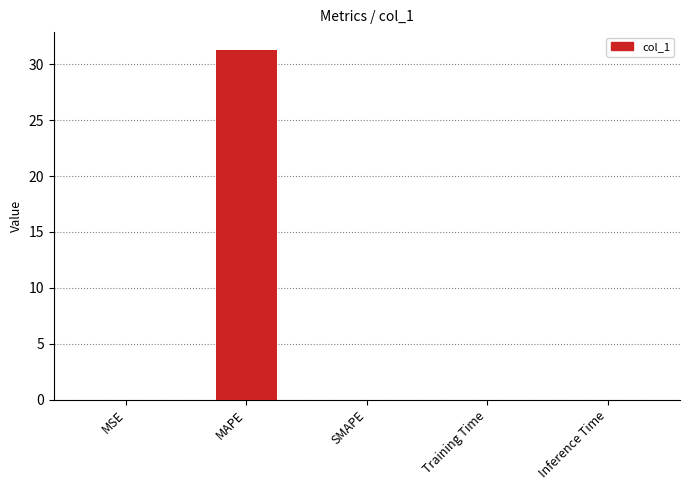

Which has a higher value, MAPE or SMAPE?

MAPE